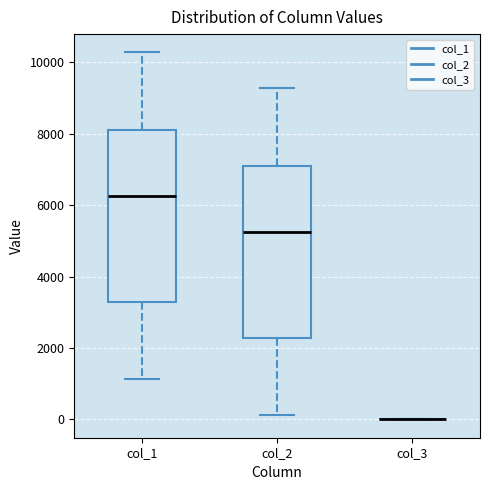

Reading left to right, transcribe this box plot: for each box, give where its median line is, the range the box spans, and where its two whiskers end, as read against the y-axis. The values are not printed on the chart, so give them approximately, as read against the axis.

col_1: median 6200, box 3200 to 8000, whiskers 1200 to 10200
col_2: median 5200, box 2200 to 7000, whiskers 200 to 9200
col_3: box collapsed to a line at 0, whiskers 0 to 0